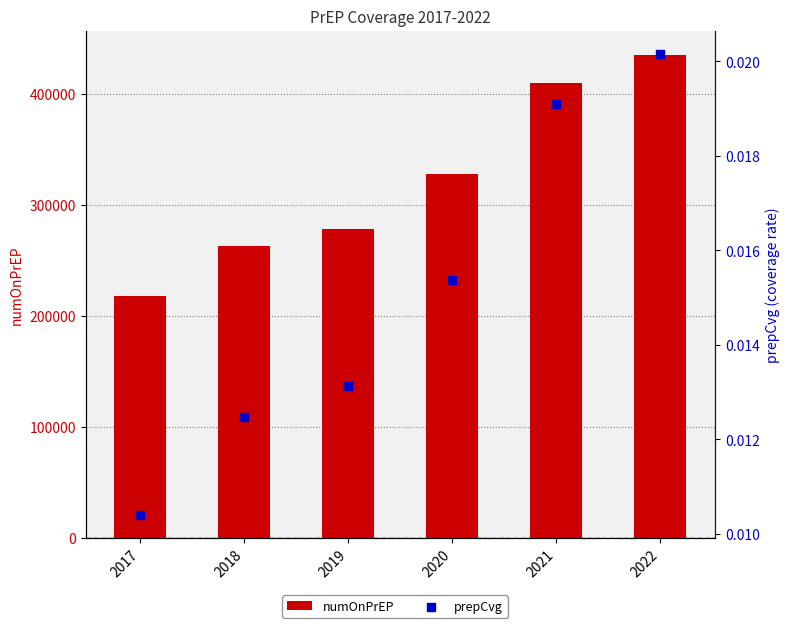

Which series has the largest total across all categories?

numOnPrEP